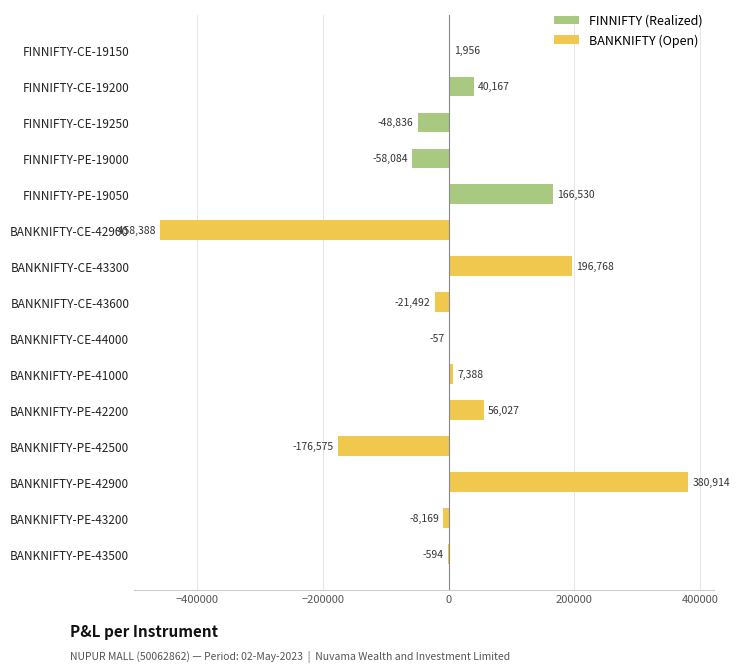

The chart shows a value of -8169.1 at BANKNIFTY-PE-43200. True or false?

True